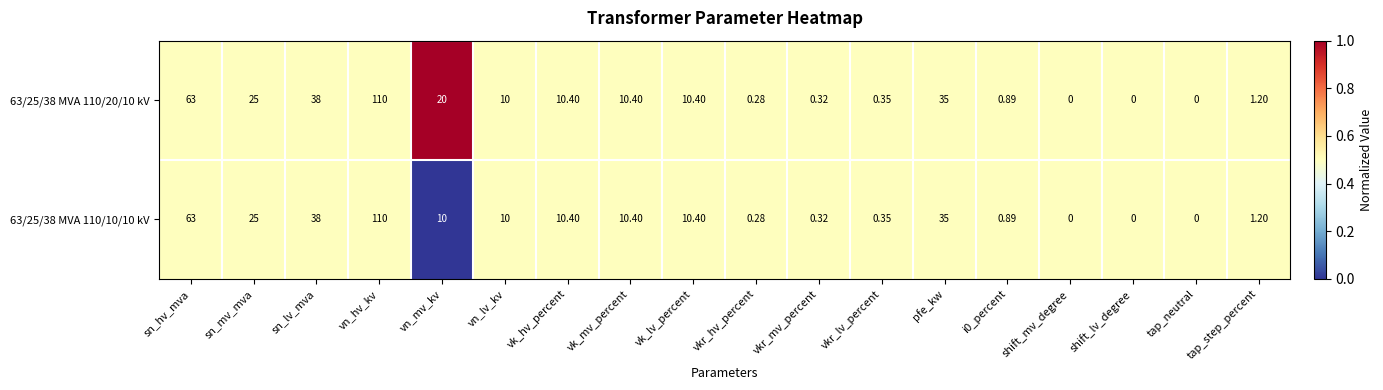

At which label is 63/25/38 MVA 110/10/10 kV closest to 55?

sn_hv_mva